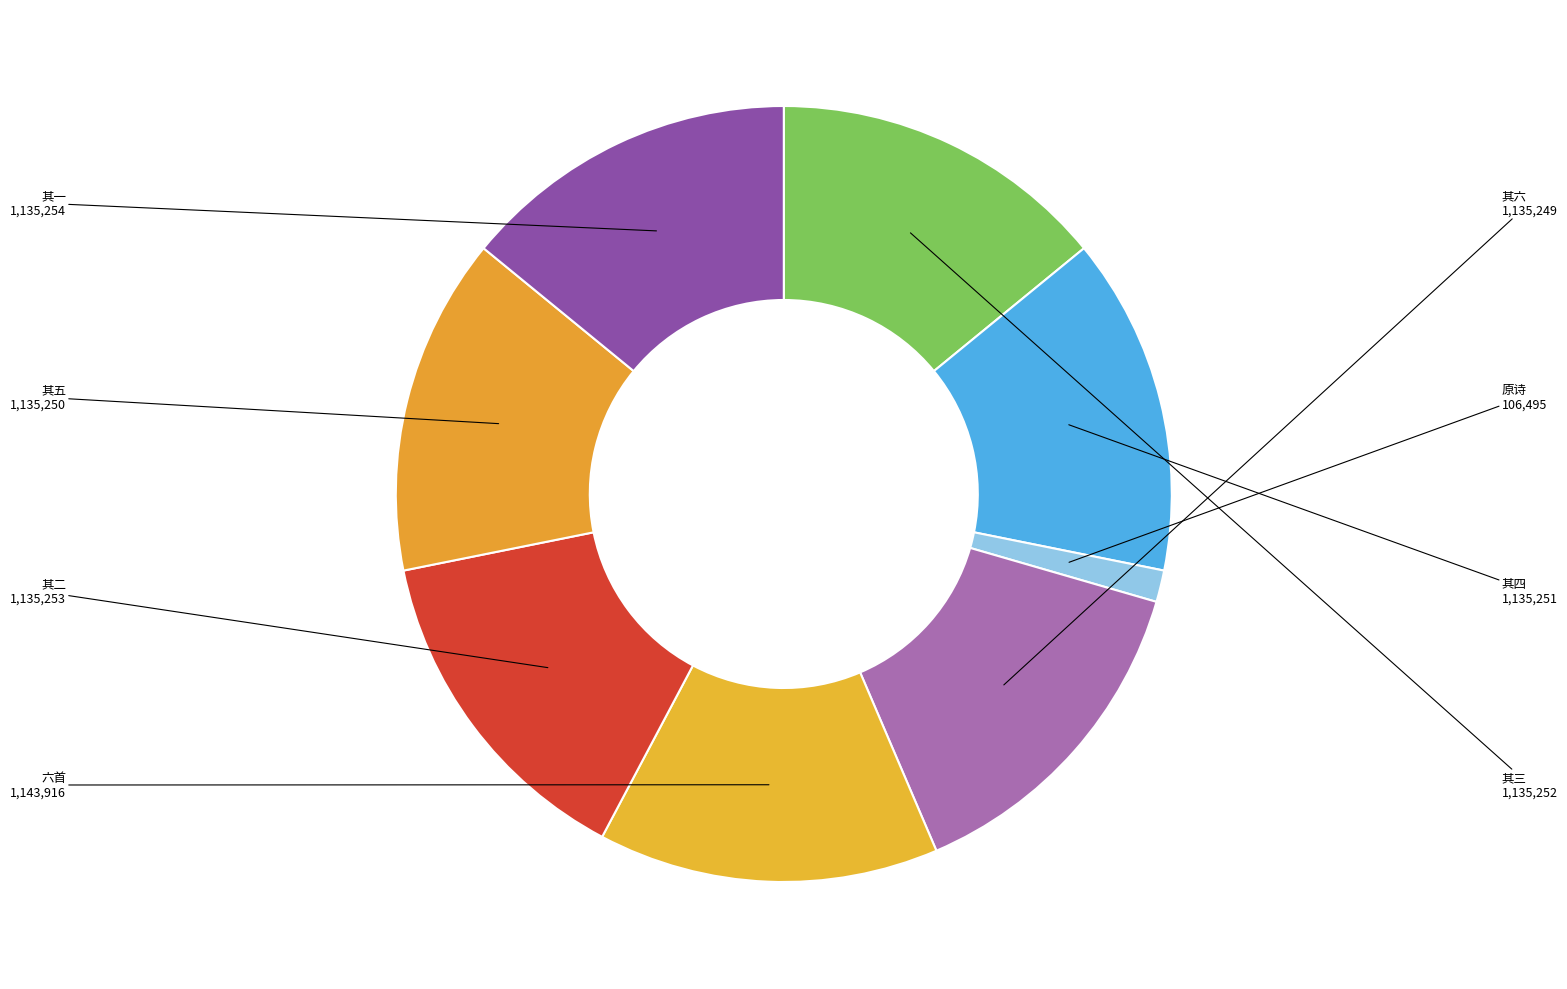

Is there a majority slice in this chart?

No